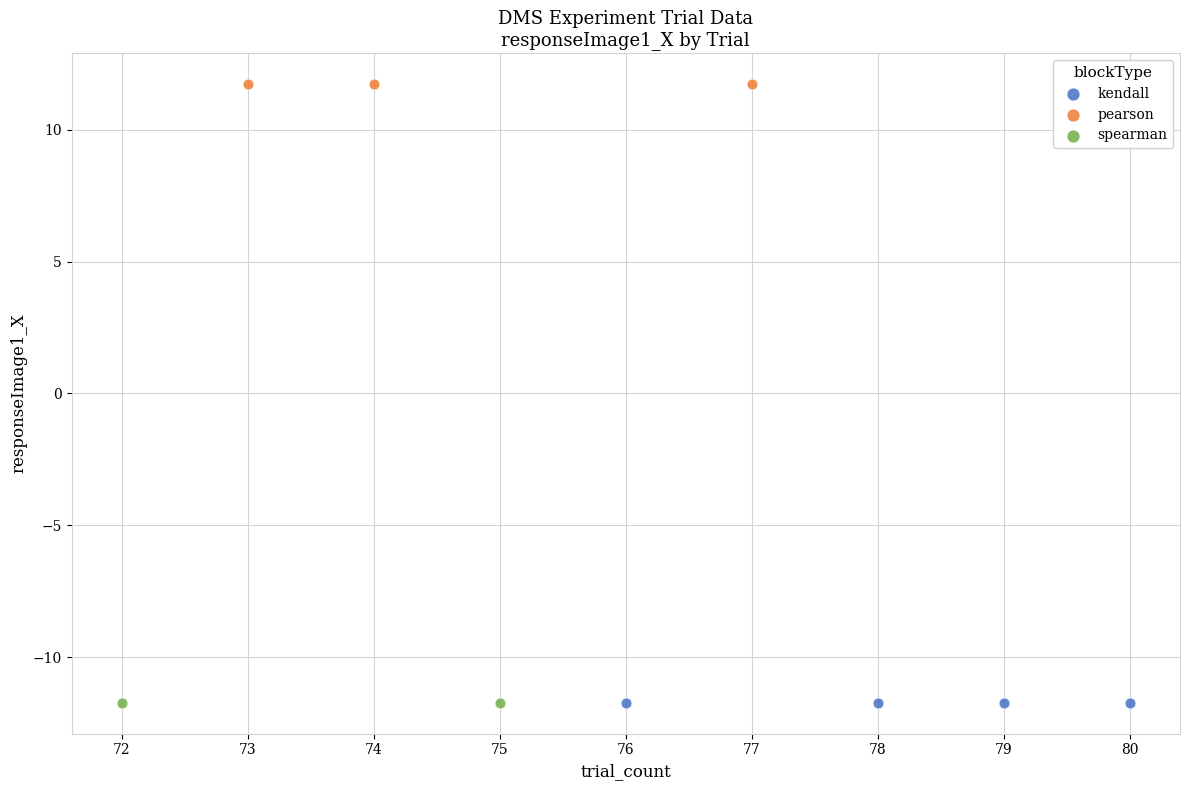

What are all the series names shown in the legend?

kendall, pearson, spearman